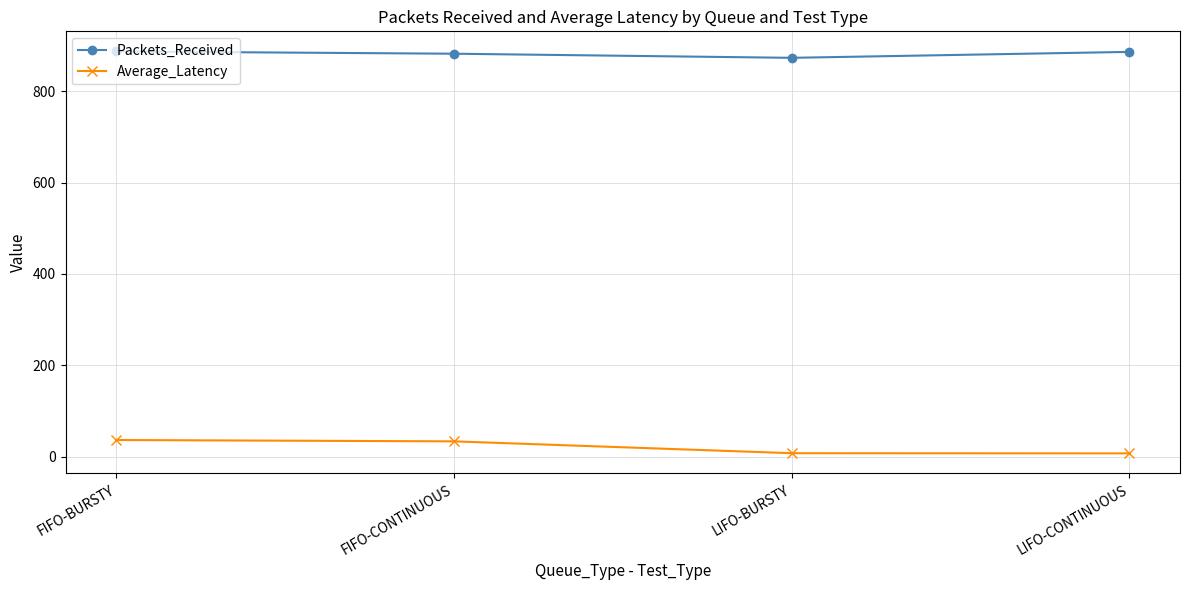

The value of Average_Latency at FIFO-BURSTY is 36.2. True or false?

True